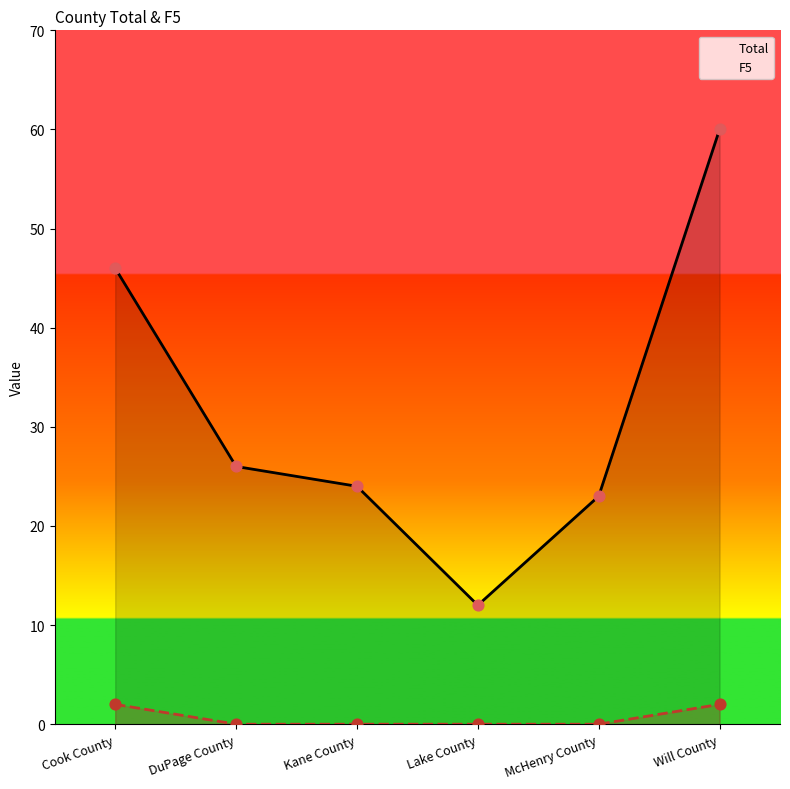

Which series has the largest total across all categories?

Total